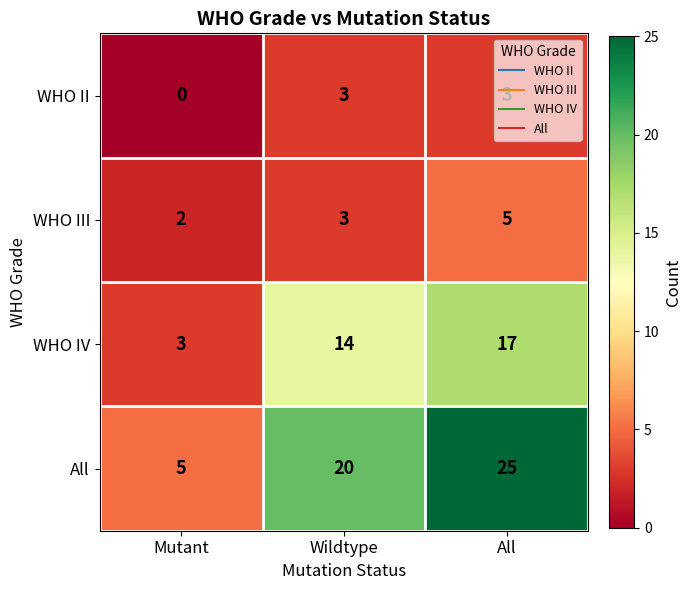

What is the difference between the maximum and minimum values in the WHO II series?

3